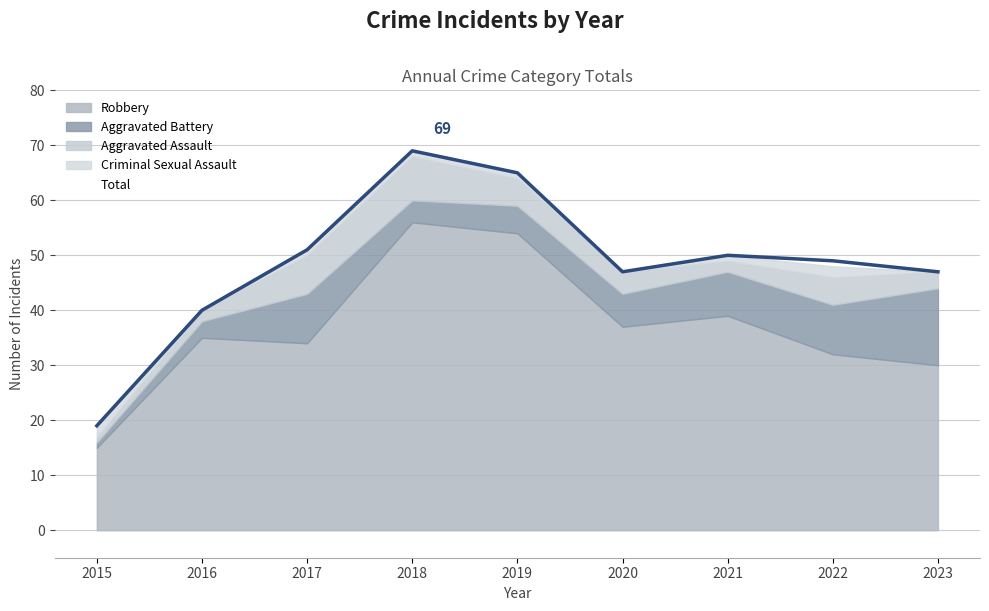

Between 2019 and 2023, which series saw the biggest shift?

Robbery